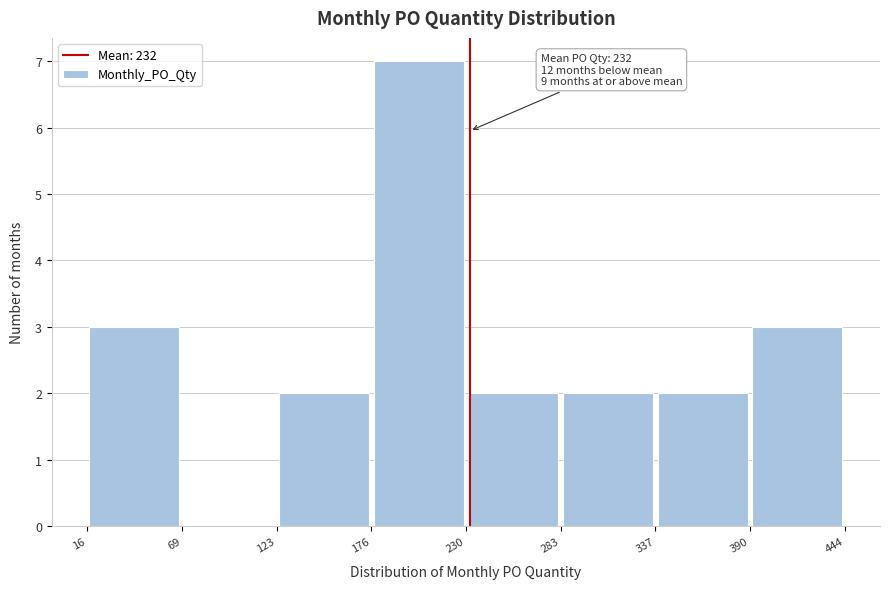

Over which range of the x-axis is the bar tallest?

176 to 230